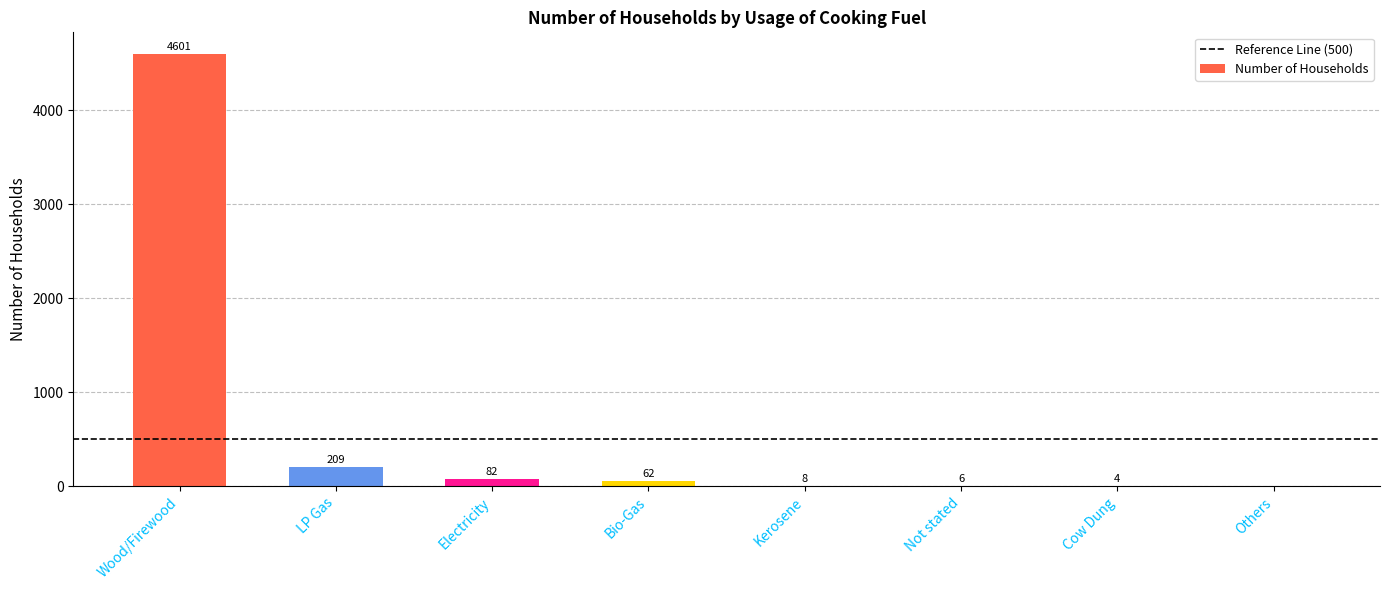

Does the chart contain stacked bars?

No